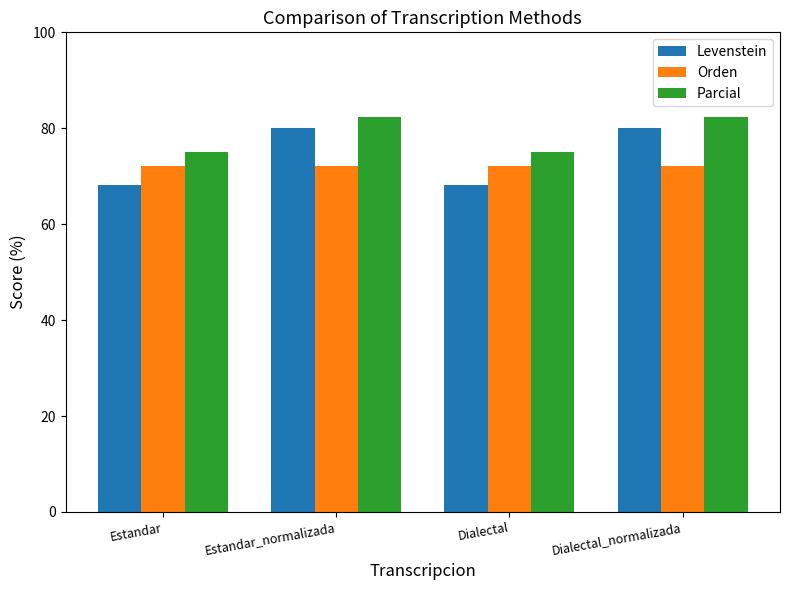

What is the minimum value for Orden?

72.2